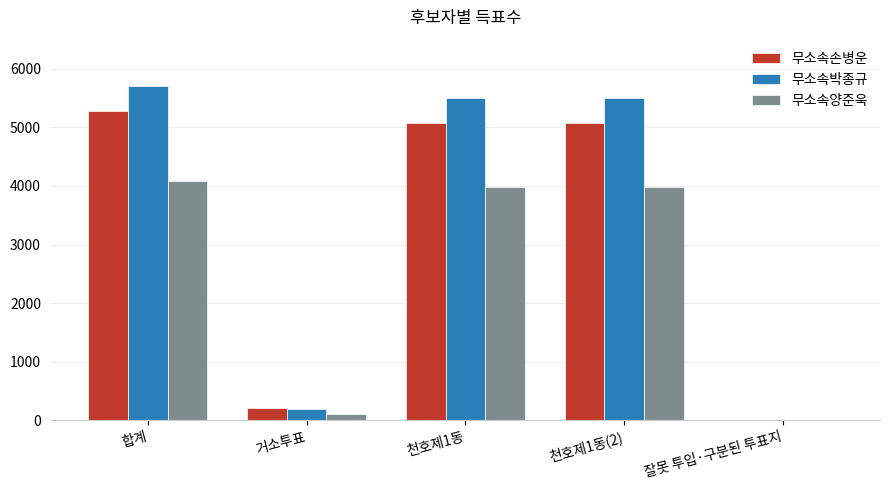

What is the average value of the 무소속박종규 series?

3383